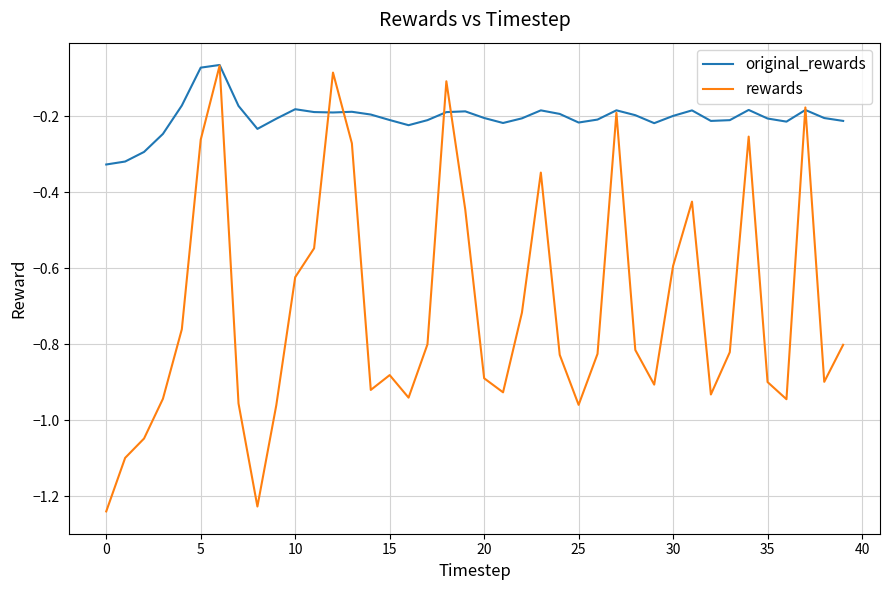

Which series has the largest total across all categories?

original_rewards